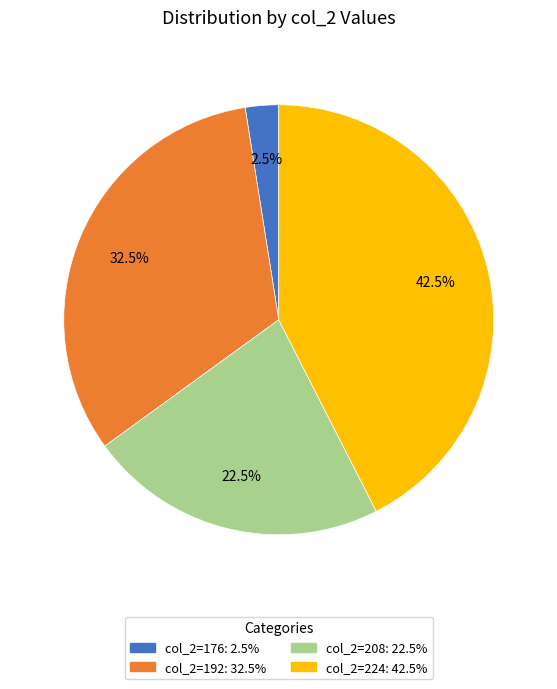

Does any single category account for the majority?

No